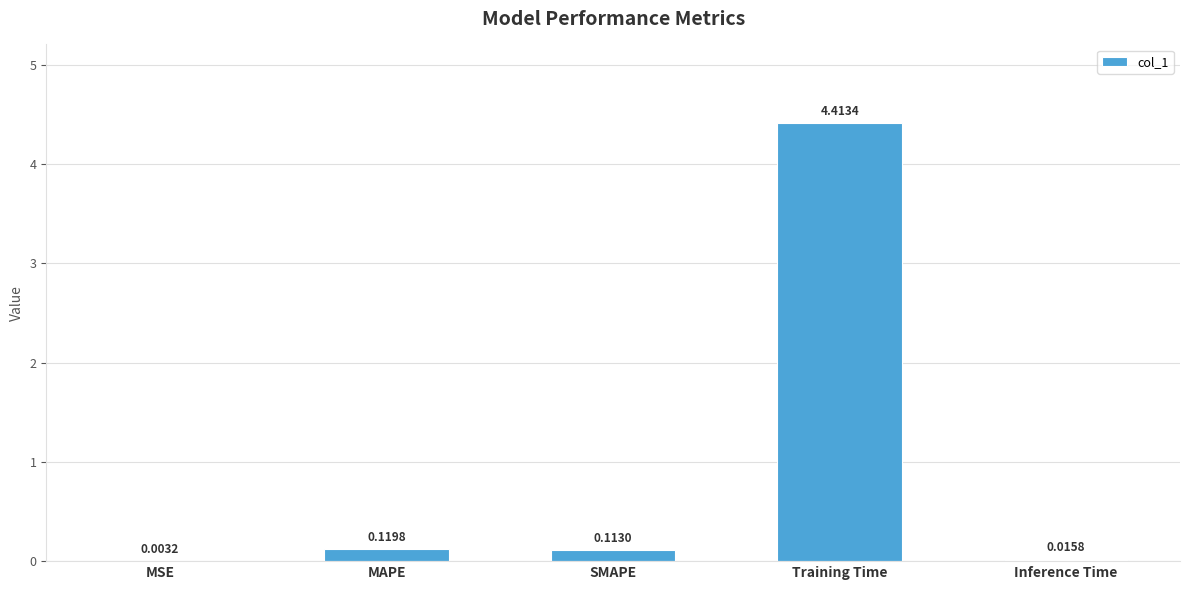

Between MAPE and MSE, which is larger?

MAPE